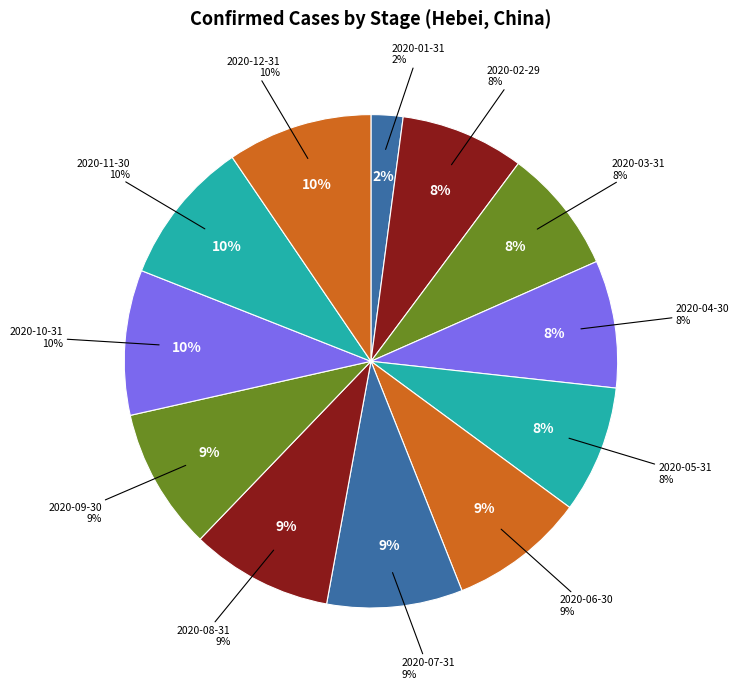

Is the sum of 2020-12-31 and 2020-05-31 greater than half?

No